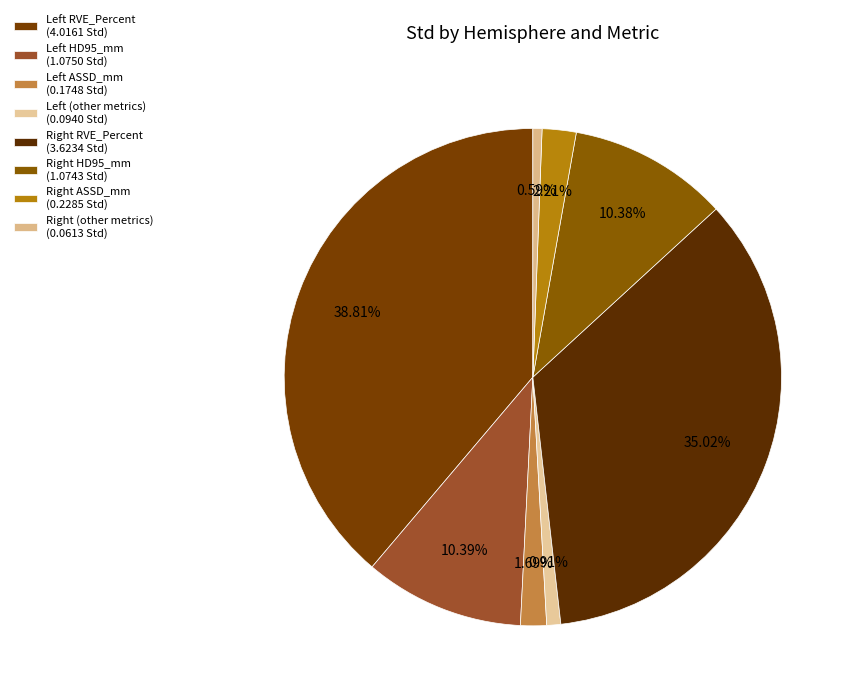

Which slice is the largest?

Left RVE_Percent (4.0161 Std)